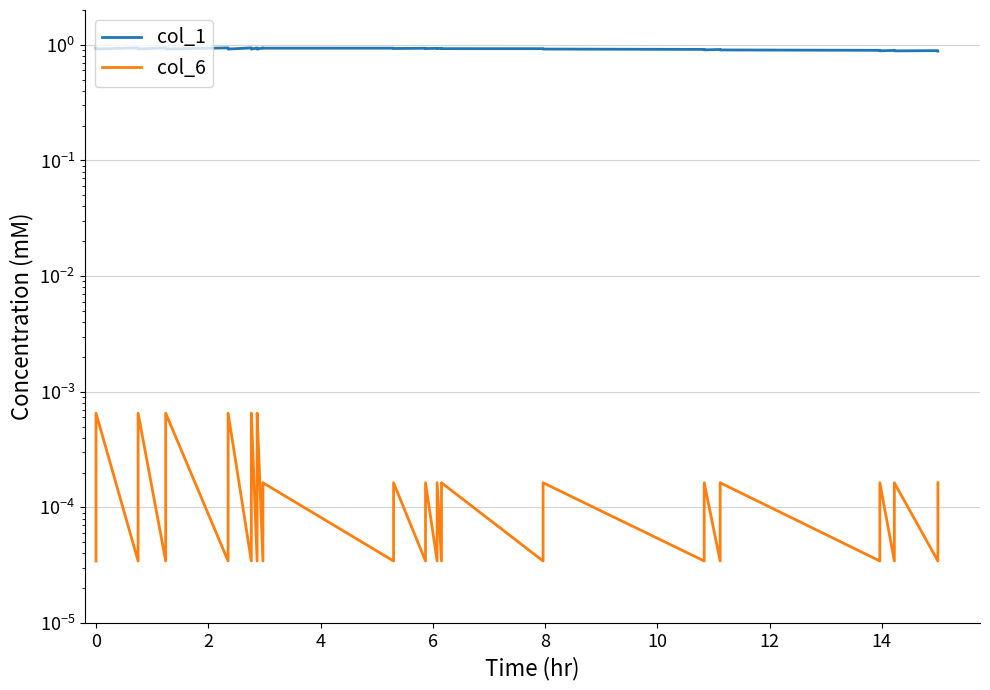

Is the value of col_1 at 10 greater than the value of col_6 at 16?

Yes